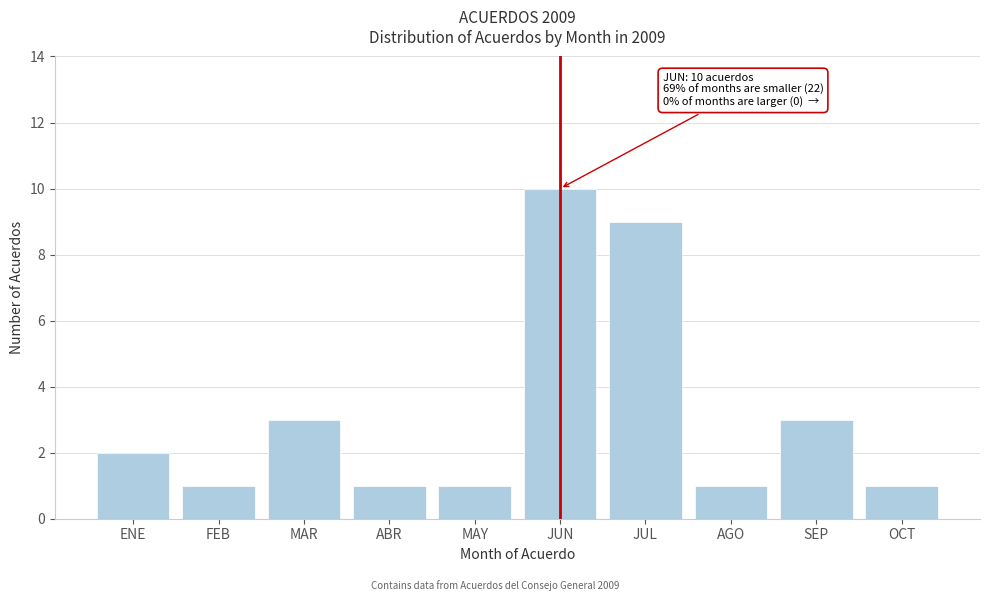

Reading right to left, what are all the values shown in this chart?

OCT=1	SEP=3	AGO=1	JUL=9	JUN=10	MAY=1	ABR=1	MAR=3	FEB=1	ENE=2